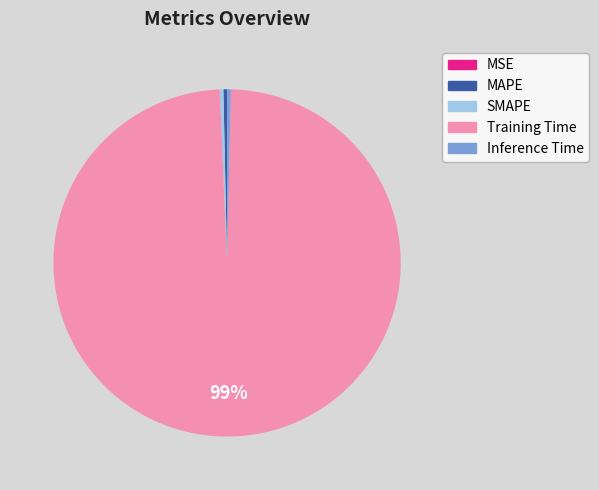

To the nearest percent, what is the average slice percentage?

20%